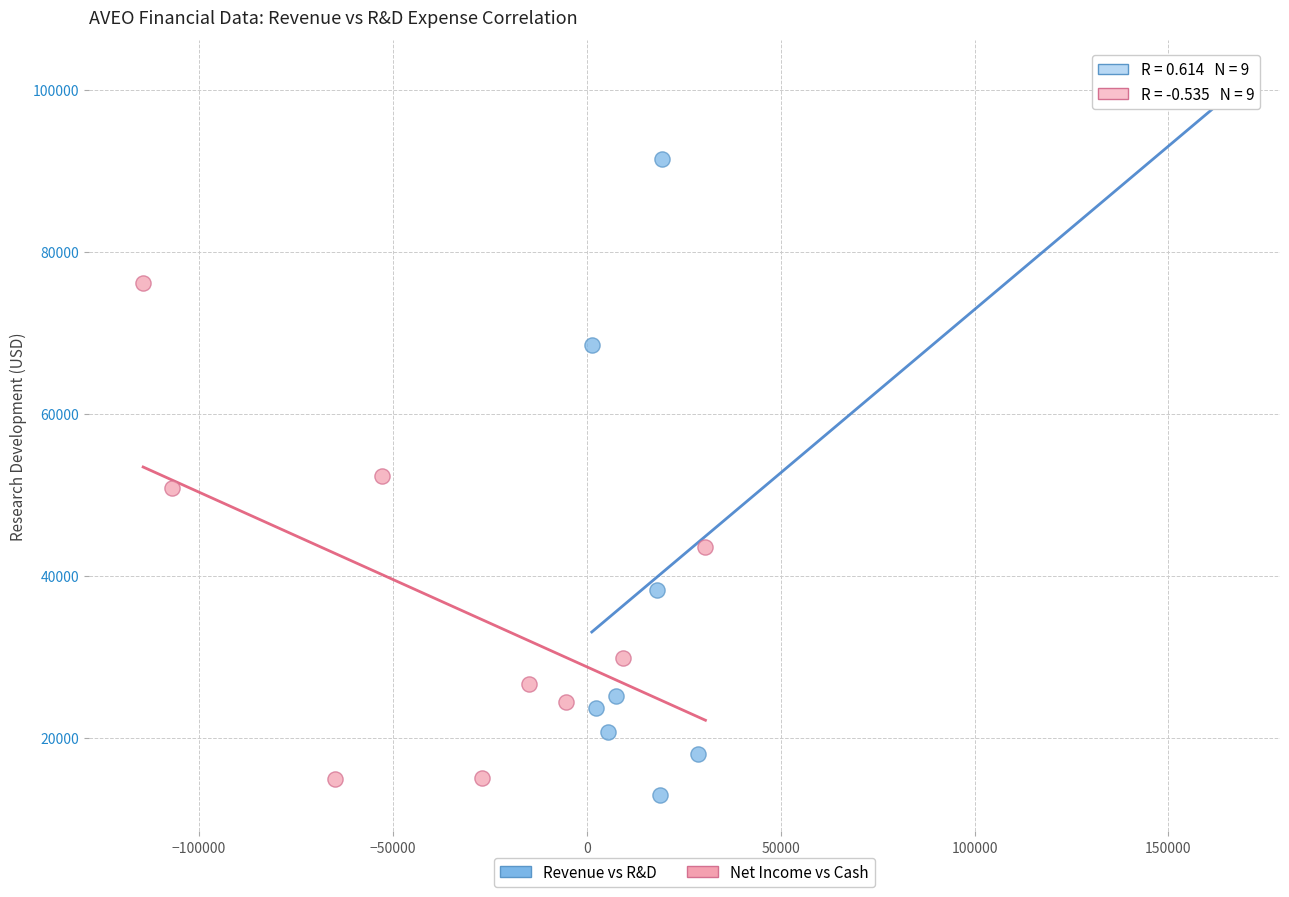

Which series contains the lowest Y value?

Revenue vs R&D